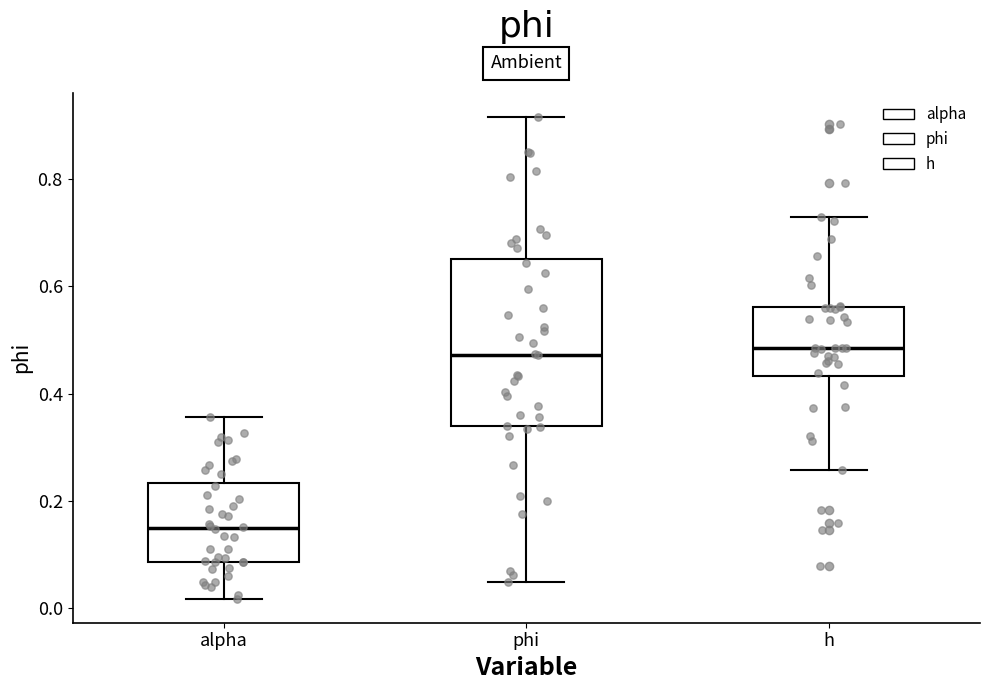

Reading left to right, read every box against the y-axis: the position of its median line, the range the box covers, and the ends of its whiskers. The values are not printed on the chart, so give them approximately, as read against the axis.

alpha: median 0.14, box 0.08 to 0.24, whiskers 0.02 to 0.36
phi: median 0.48, box 0.34 to 0.66, whiskers 0.04 to 0.92
h: median 0.48, box 0.44 to 0.56, whiskers 0.26 to 0.72